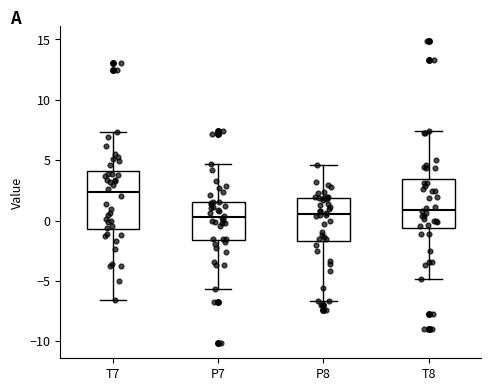

Which box is the tallest, from its lower edge to its upper edge?

T7